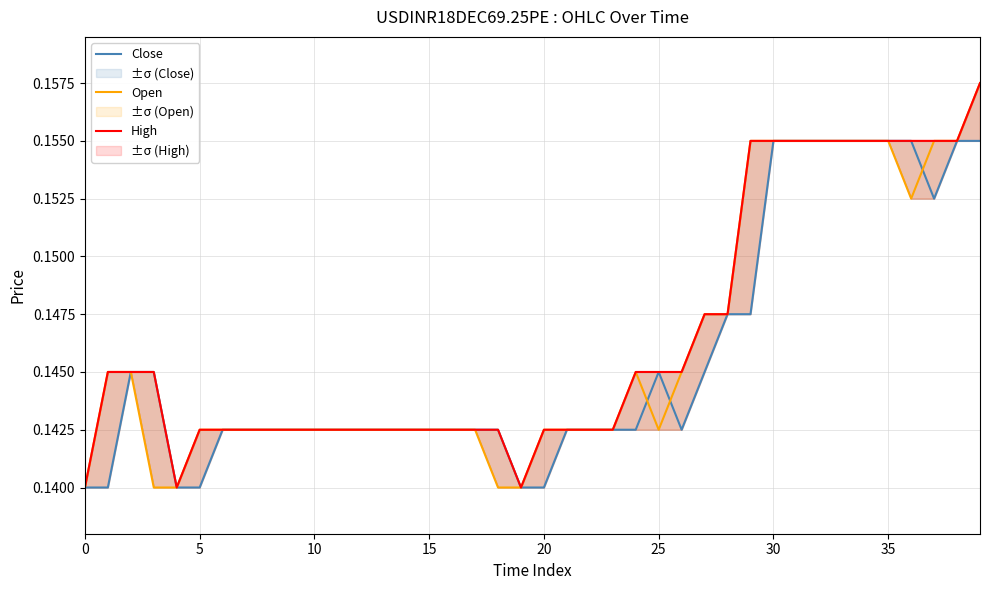

Does the chart have visible grid lines?

Yes